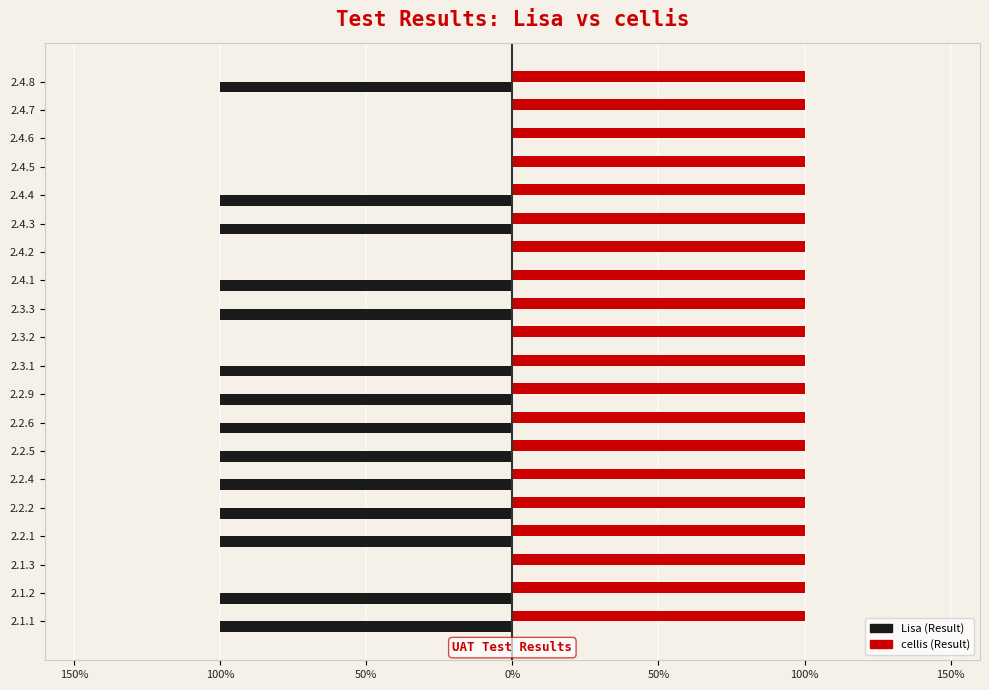

How many bars are there in each group?

2